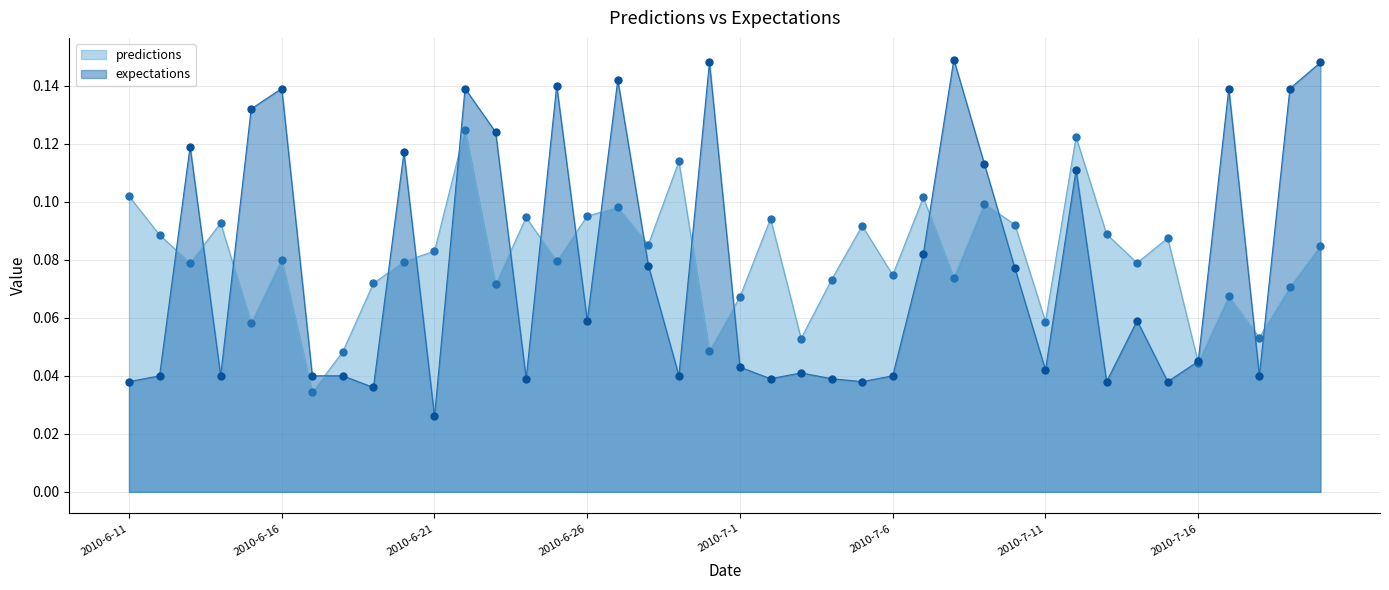

What is the greatest value displayed?

0.1